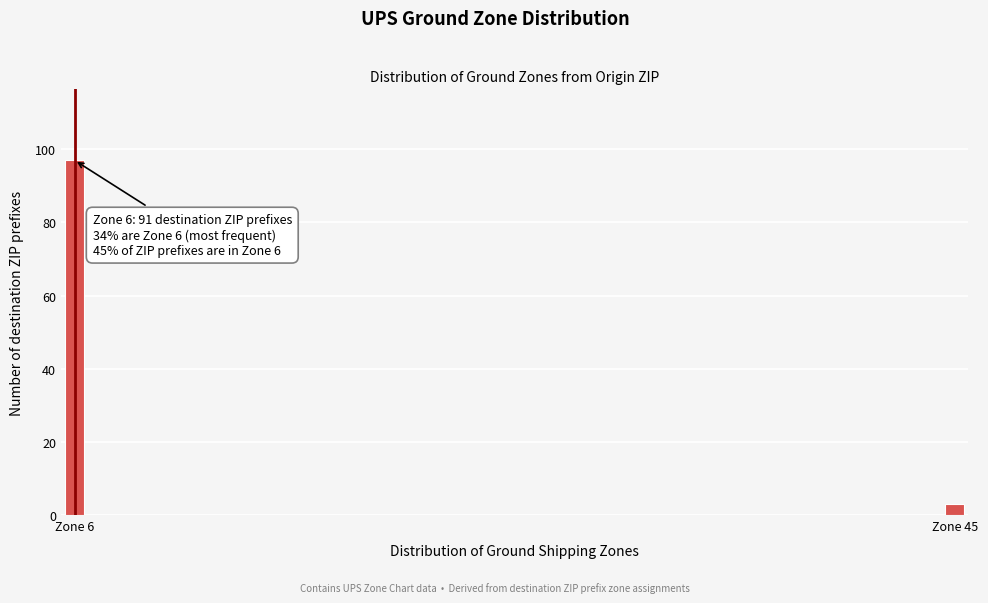

Reading right to left, what are all the values shown in this chart?

Zone 45=3	Zone 6=97